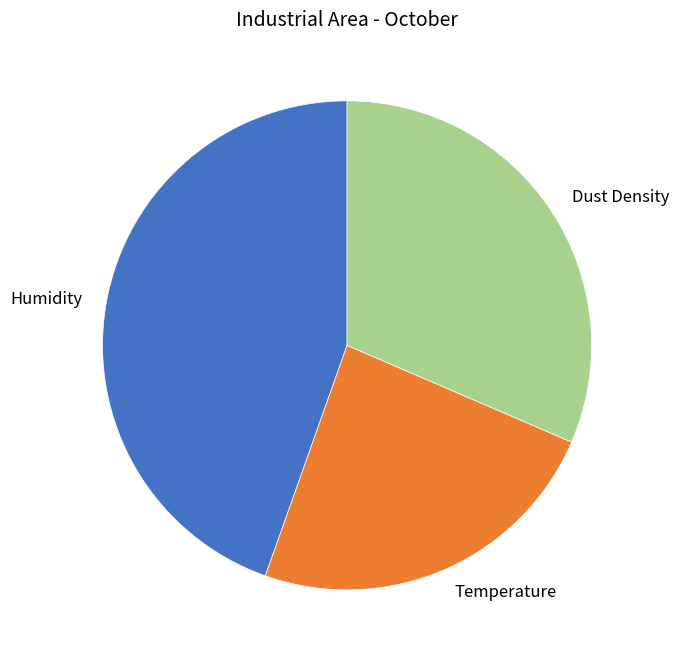

Combined, do Dust Density and Humidity account for over 50%?

Yes